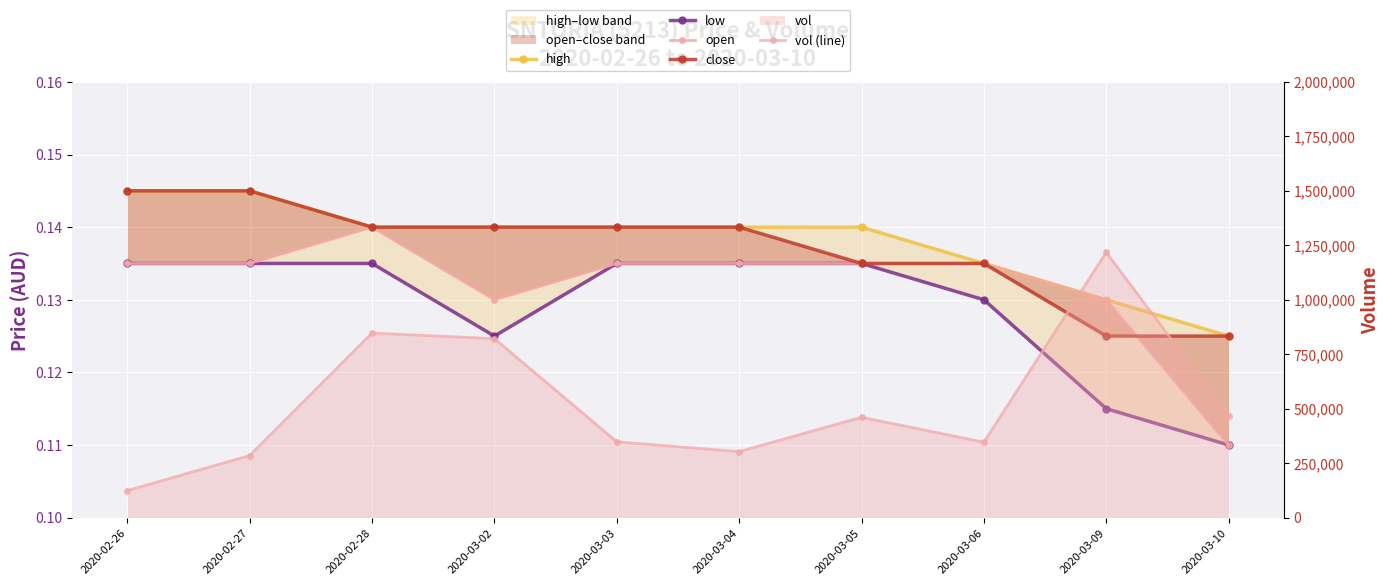

Rank the categories by vol (line) value from highest to lowest.

2020-03-09, 2020-02-28, 2020-03-02, 2020-03-10, 2020-03-05, 2020-03-03, 2020-03-06, 2020-03-04, 2020-02-27, 2020-02-26